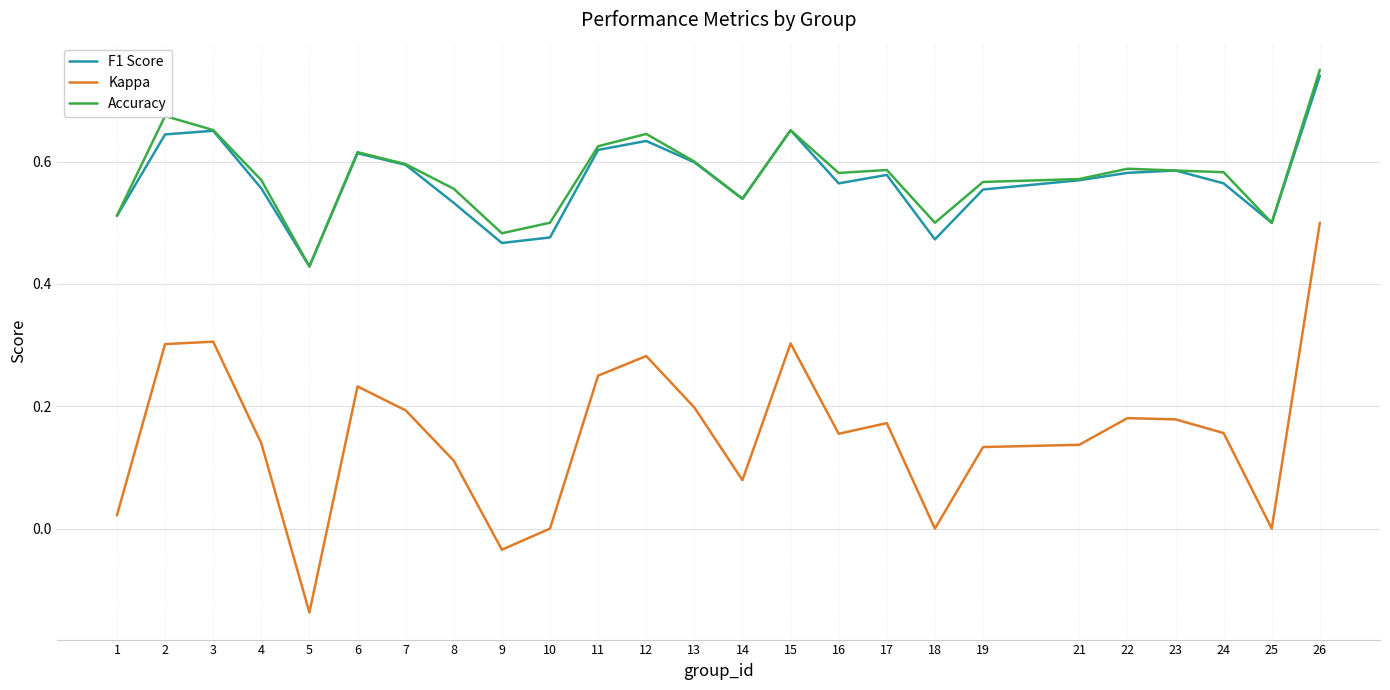

How many categories are shown in the chart?

25